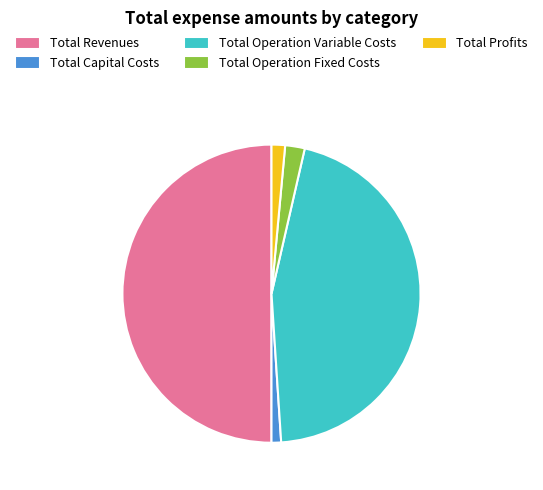

Combined, do Total Capital Costs and Total Operation Variable Costs account for over 50%?

No